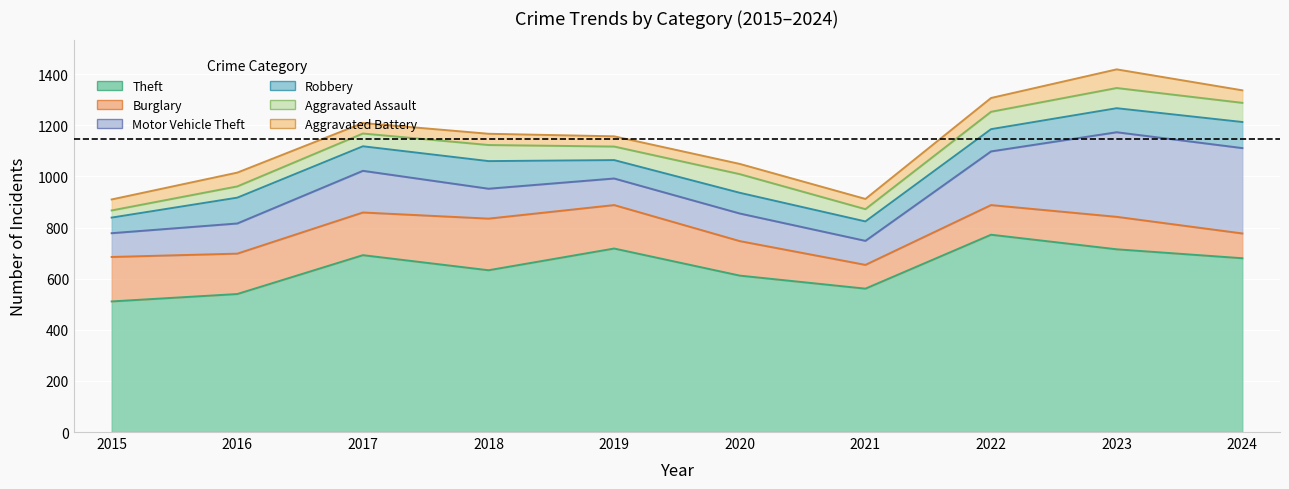

Where does the Theft series first go above 680?

2017